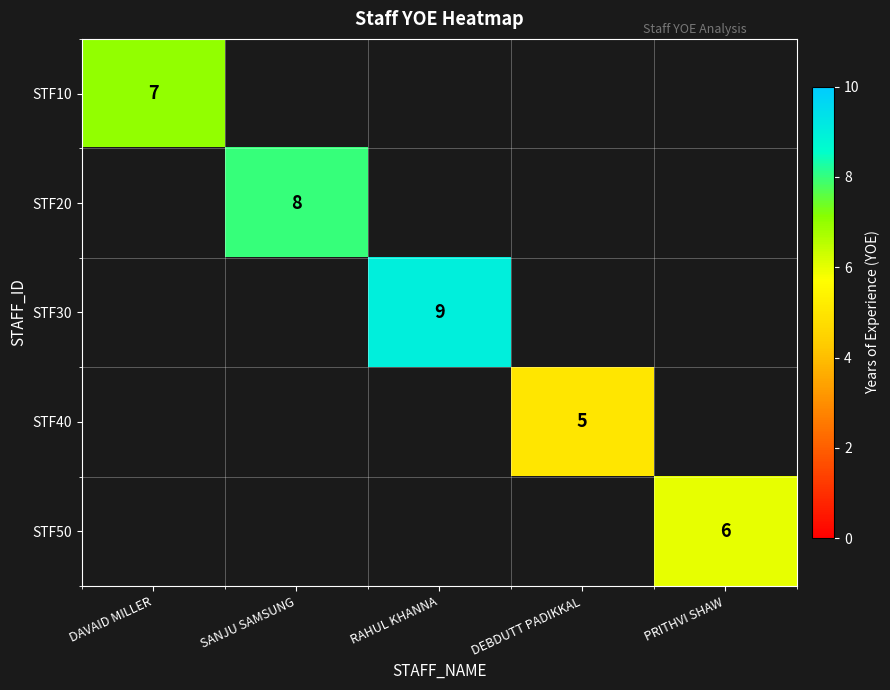

The STF20 series shows 8 at SANJU SAMSUNG. True or false?

True